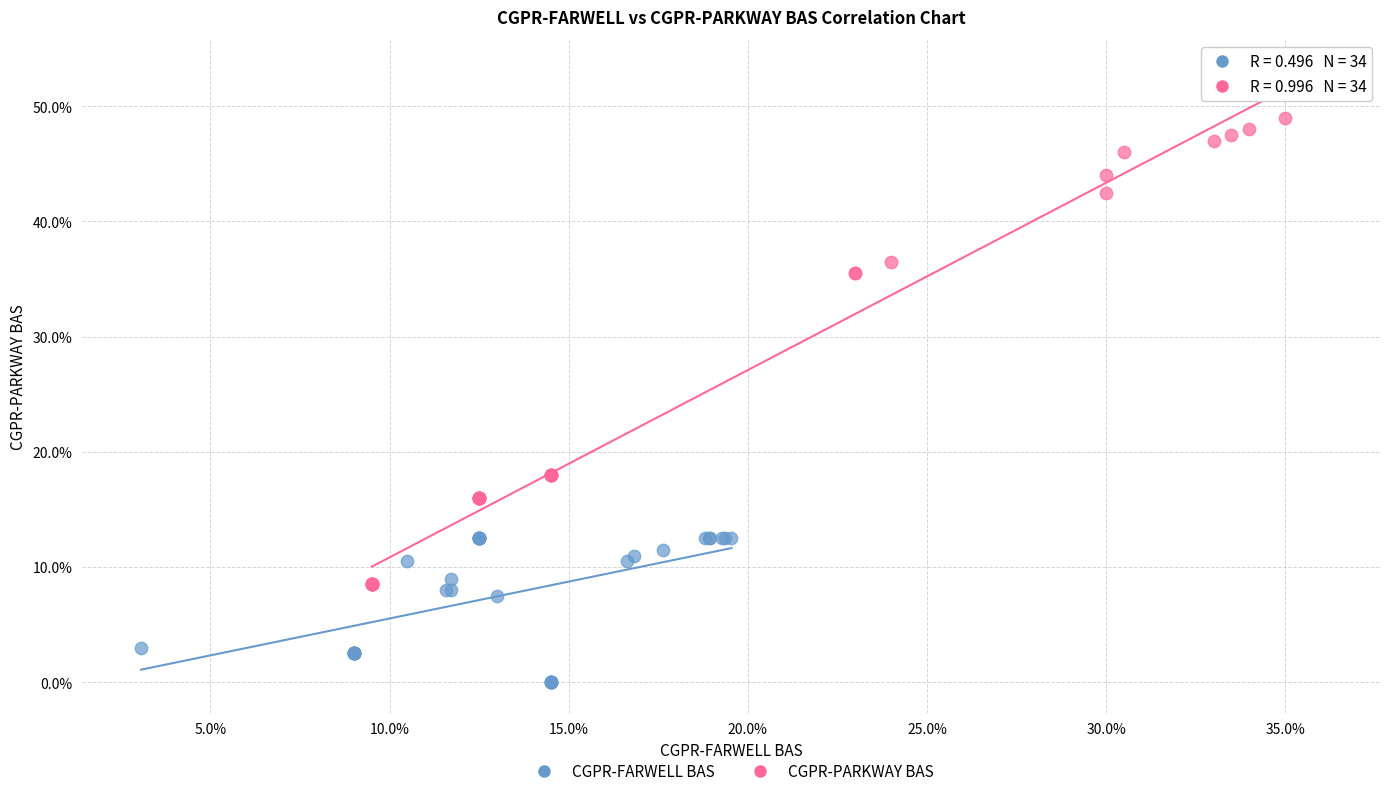

Which series reaches the minimum Y coordinate?

CGPR-FARWELL BAS